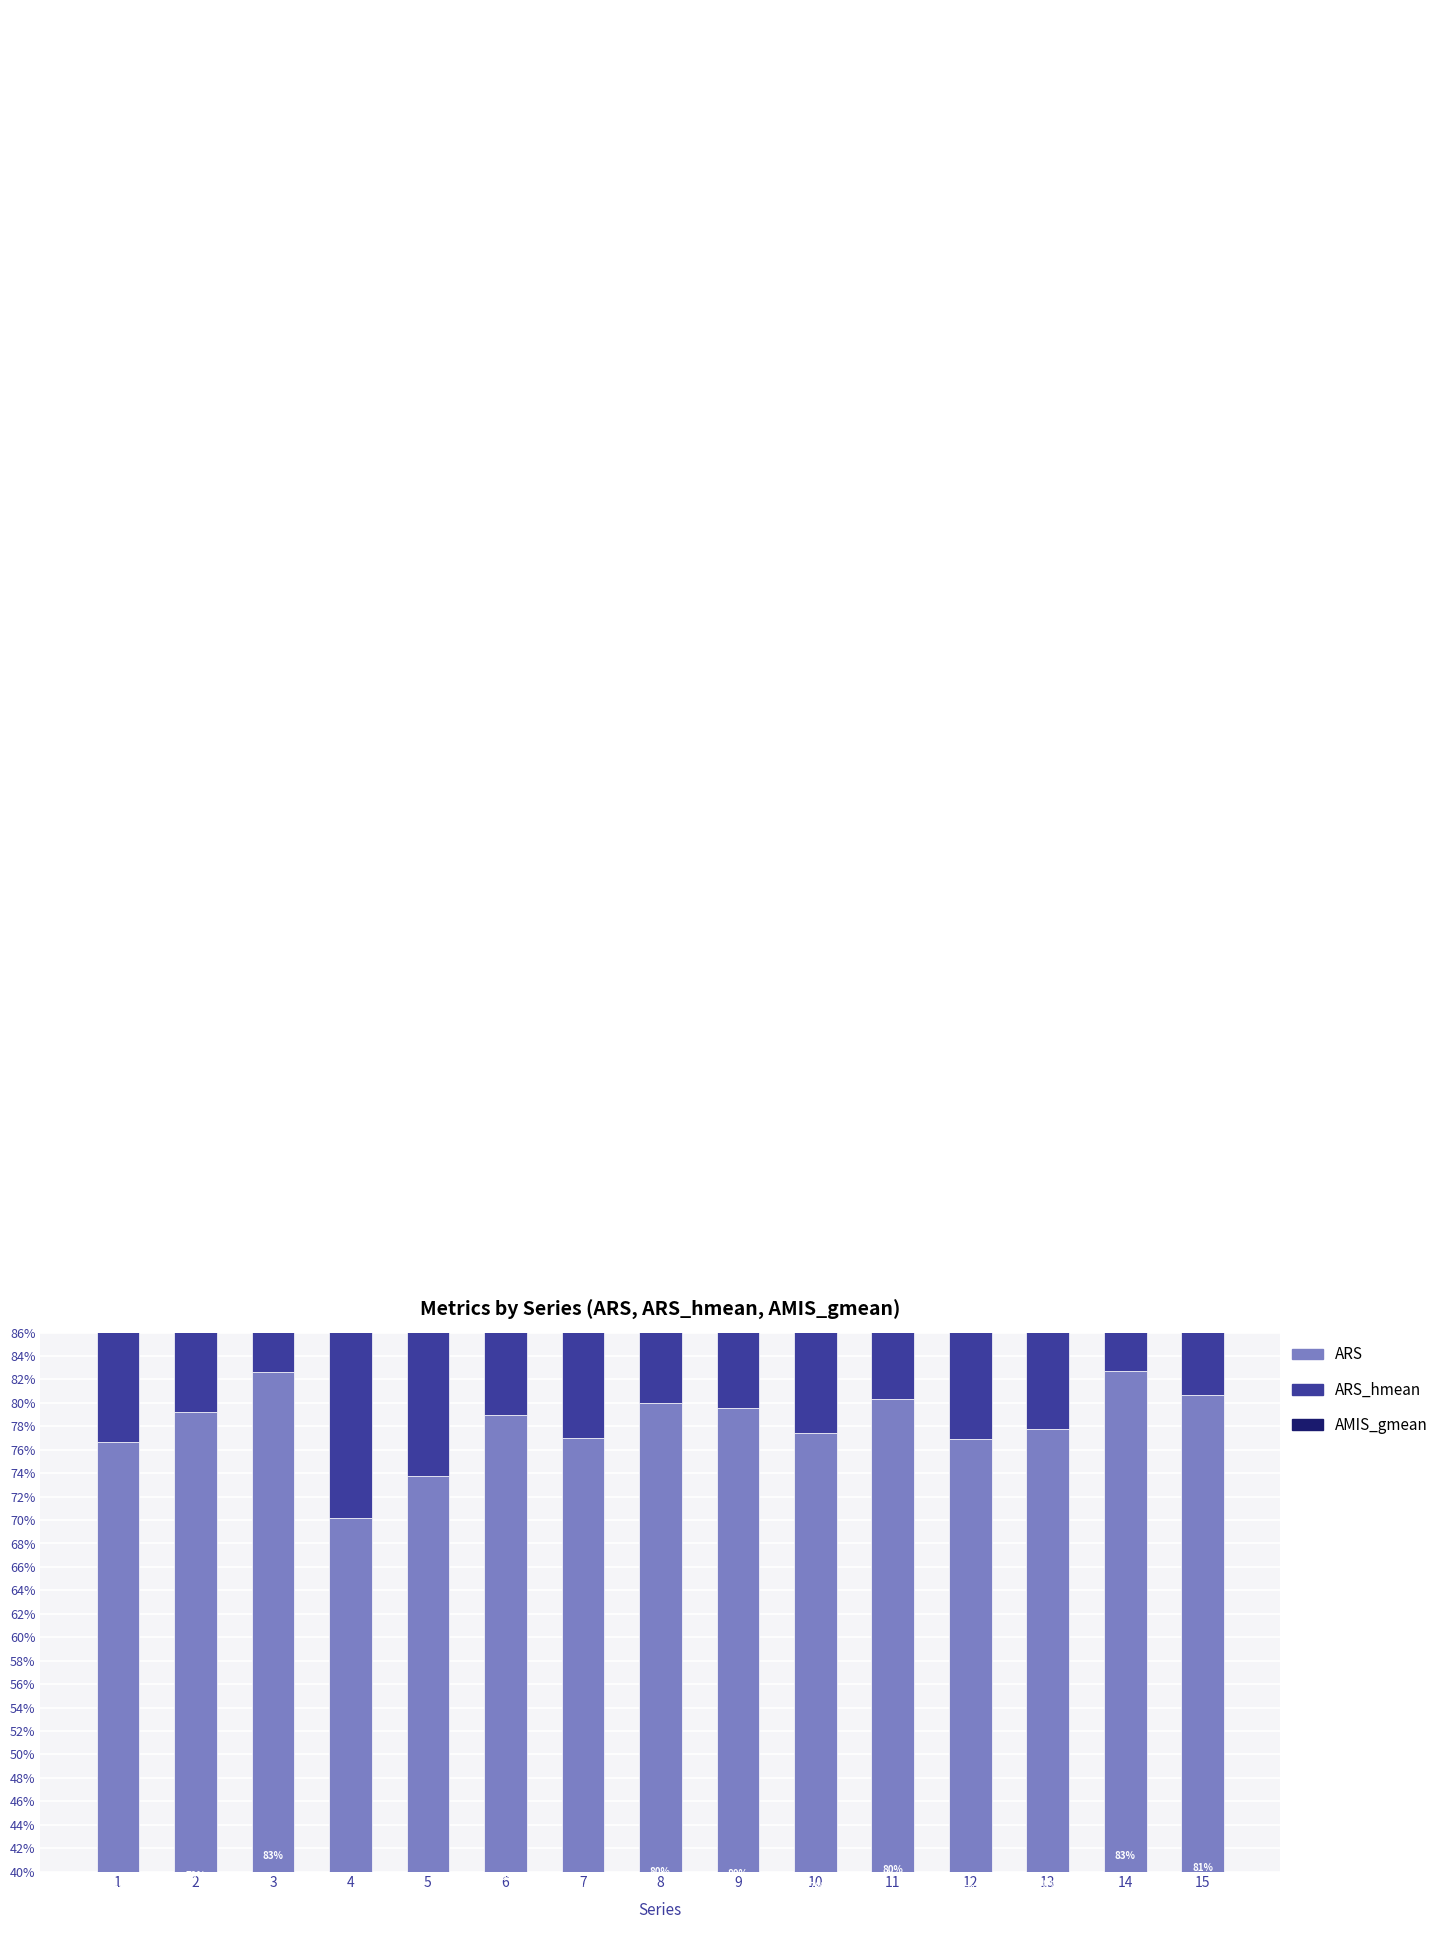

What is the difference between the highest and lowest values at 4?

0.1